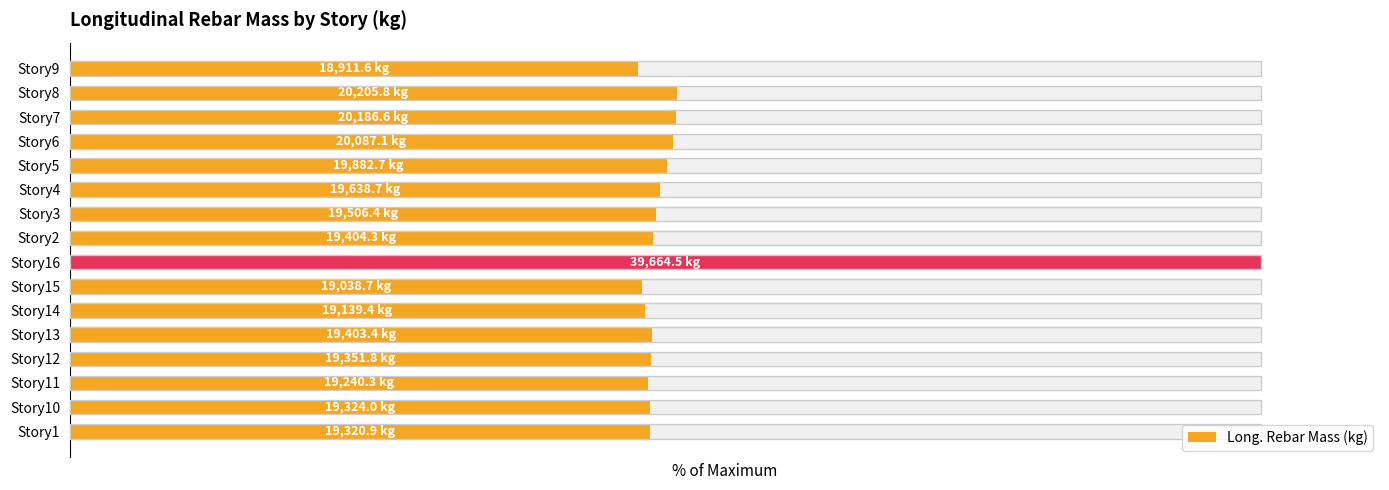

What is the value of the 16th bar from the left?

47.7